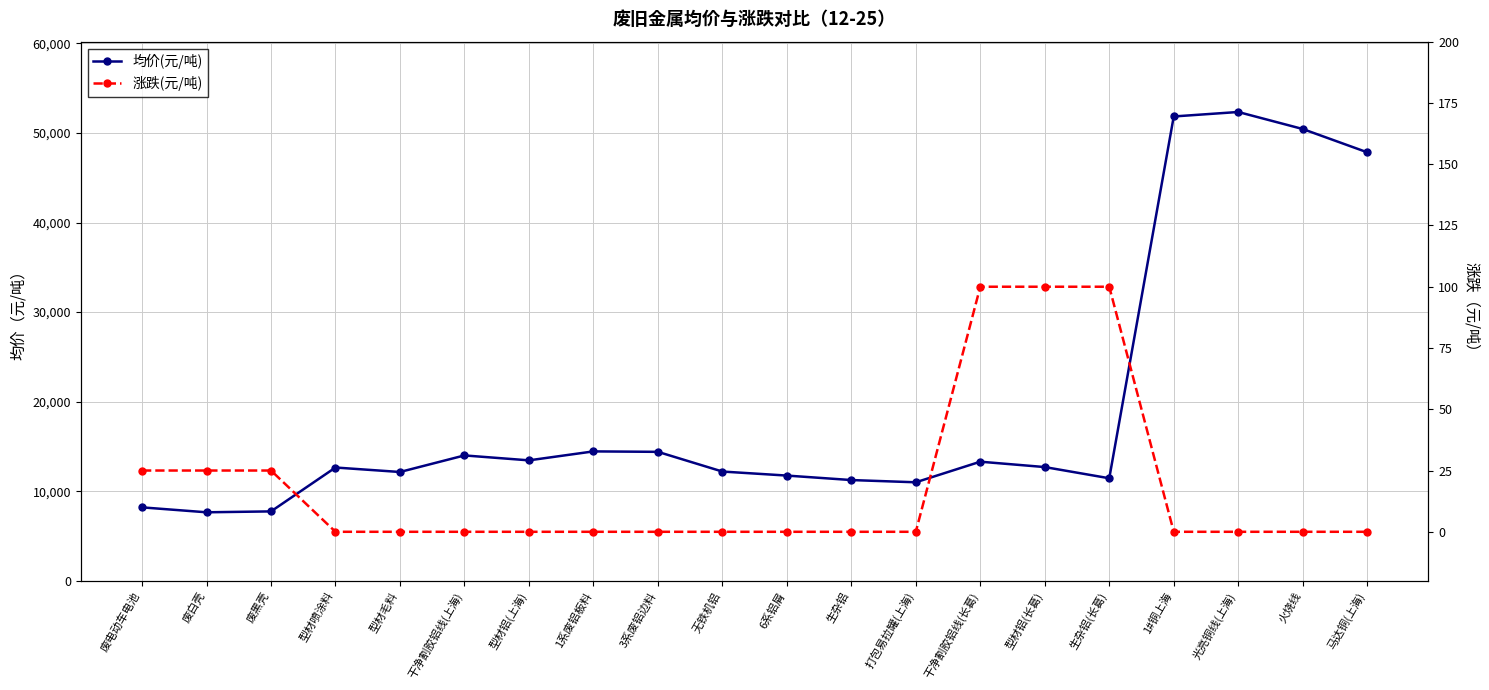

Between 干净割胶铝线(上海) and 型材喷涂料, which is larger?

干净割胶铝线(上海)